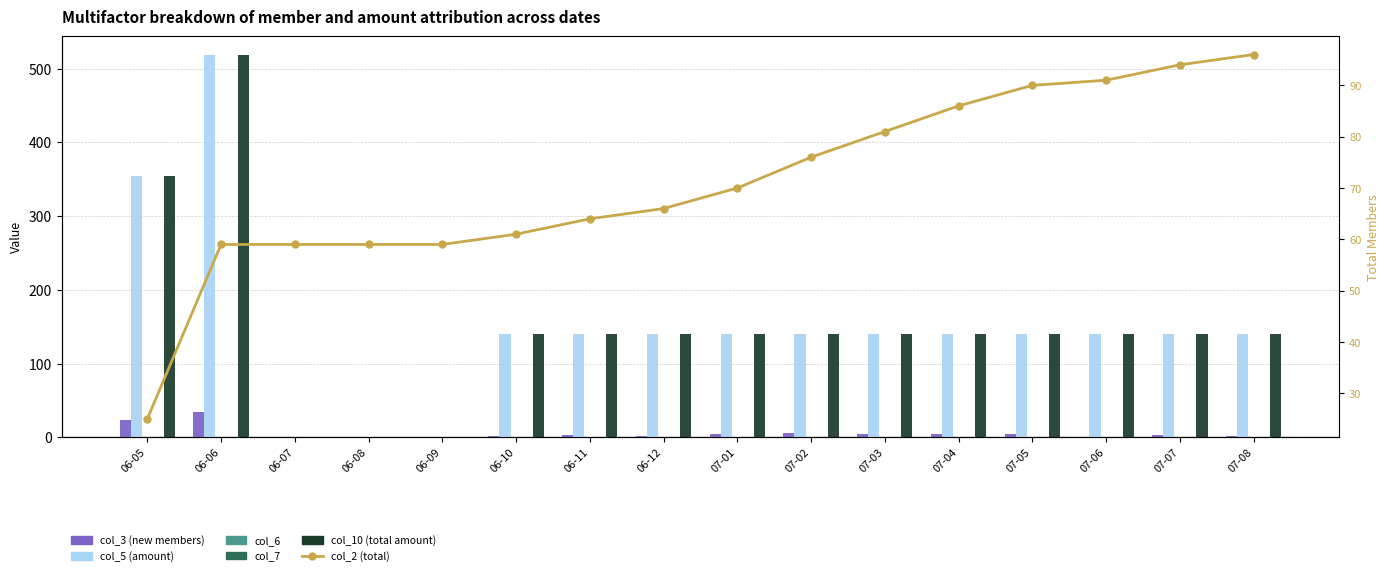

Where does the col_3 (new members) series first go above 3?

06-05